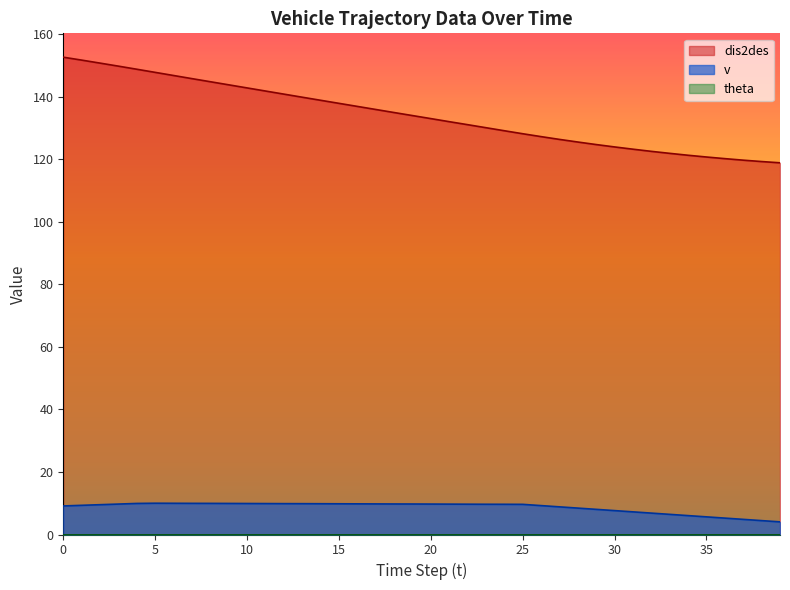

How many lines are shown in the chart?

3